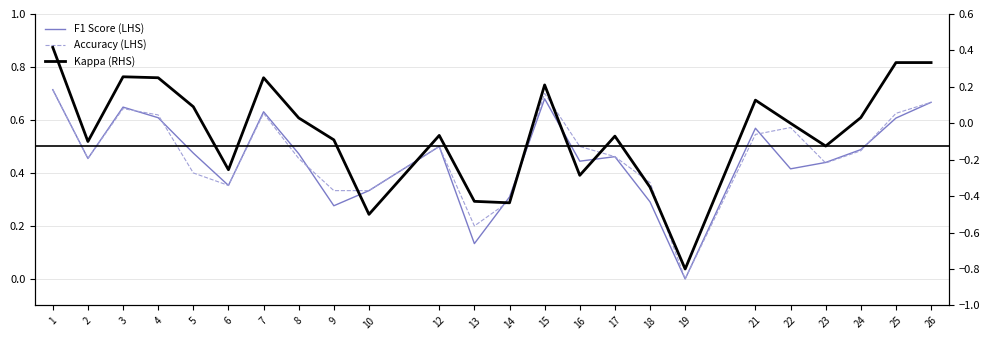

What is the difference between the Accuracy (LHS) values at 7 and 17?

0.2